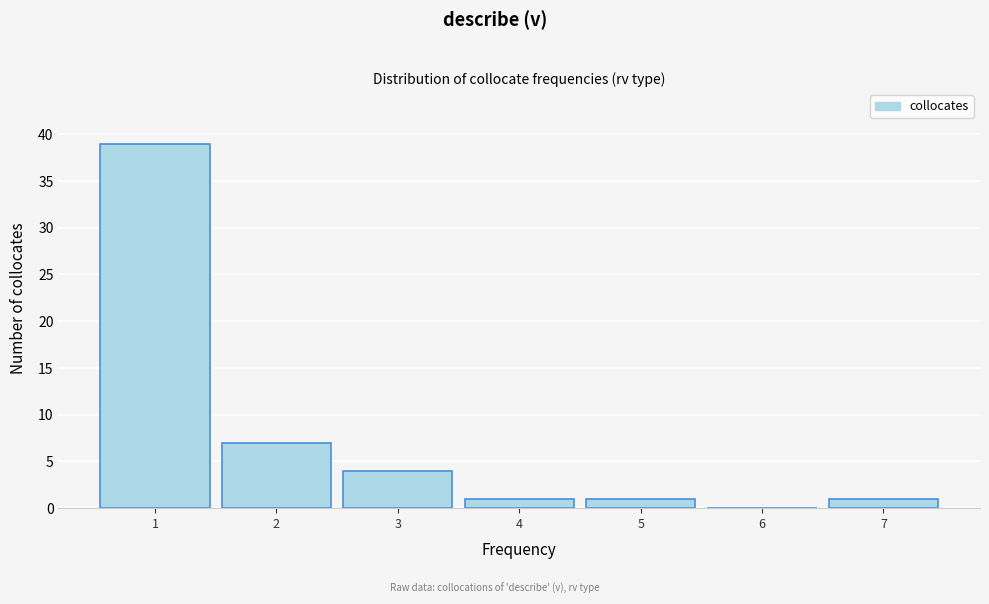

Reading left to right, list every bar in this chart as the range it spans on the x-axis followed by its height. The values are not printed on the chart, so give them approximately, as read against the axis.

0.5 to 1.5: 39
1.5 to 2.5: 7
2.5 to 3.5: 4
3.5 to 4.5: 1
4.5 to 5.5: 1
5.5 to 6.5: 0
6.5 to 7.5: 1